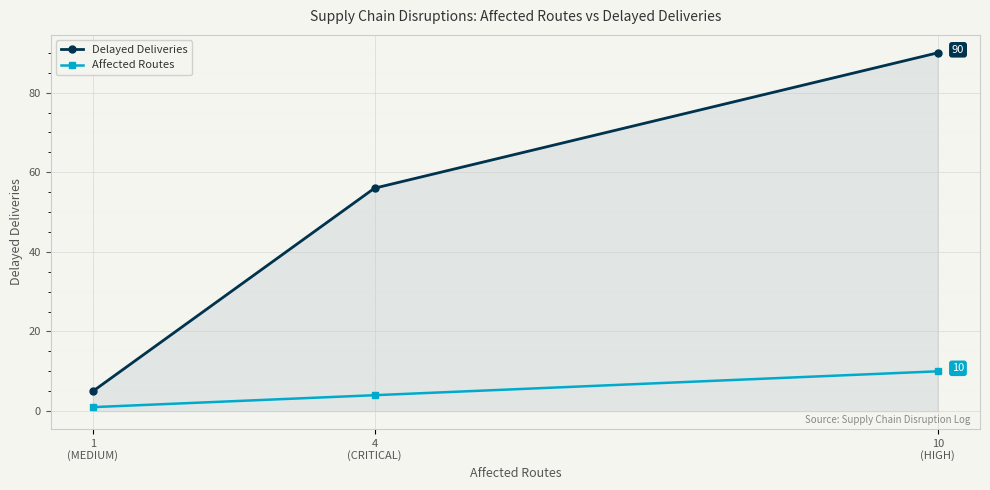

List the series in order of their overall mean, lowest first.

Affected Routes, Delayed Deliveries